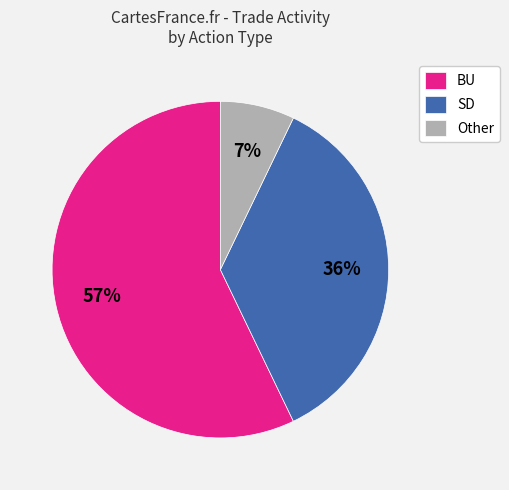

The Other slice represents 1% of the pie. True or false?

False